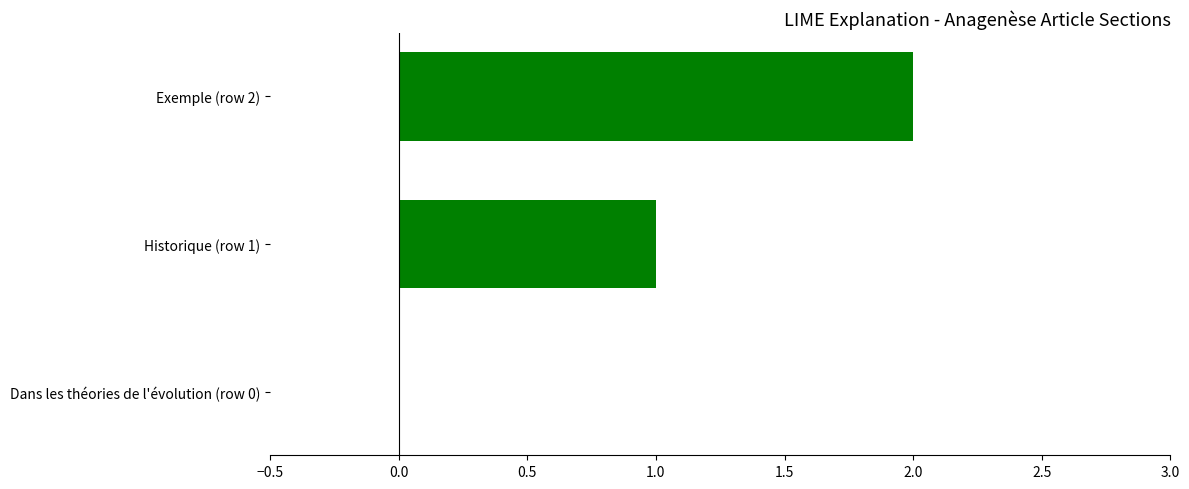

Which has a higher value, Exemple (row 2) or Dans les théories de l'évolution (row 0)?

Exemple (row 2)